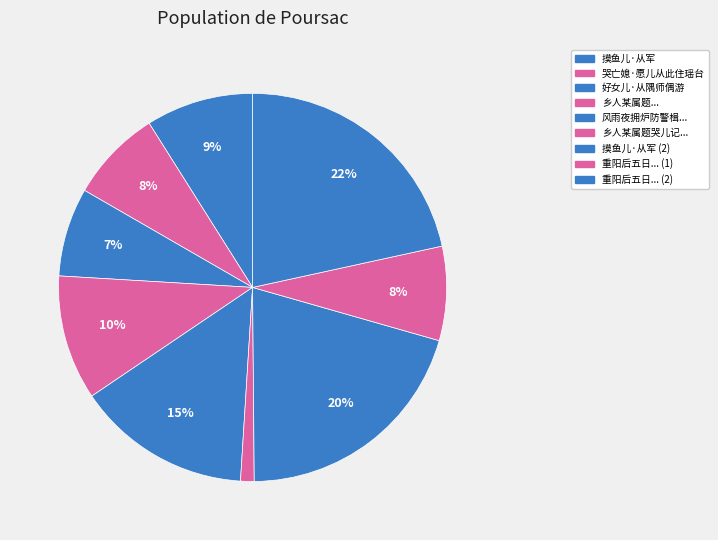

How many segments does this pie chart have?

9